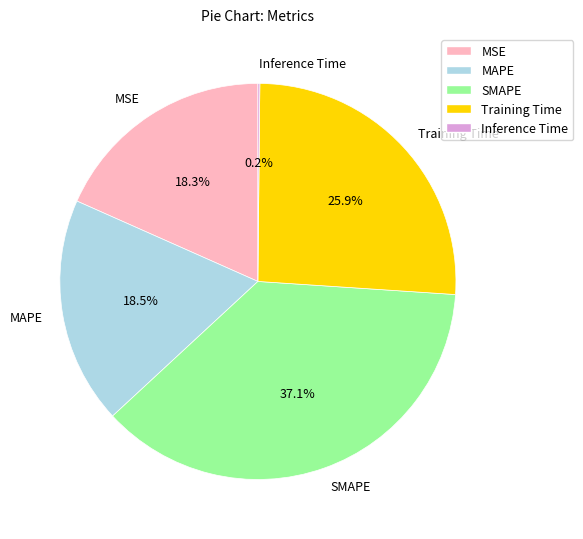

Which slice is the largest?

SMAPE